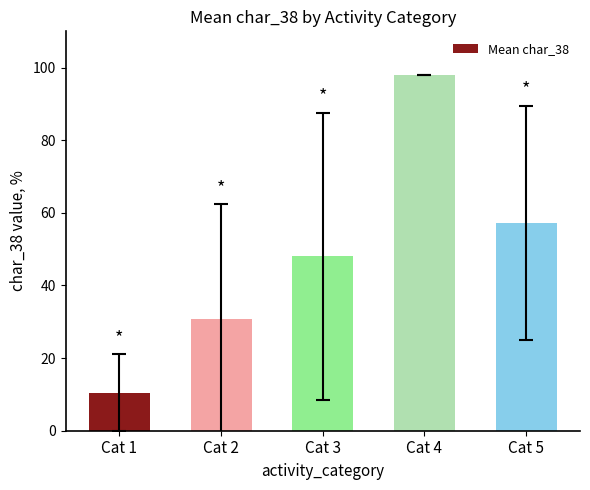

What is the greatest value displayed?

98.0